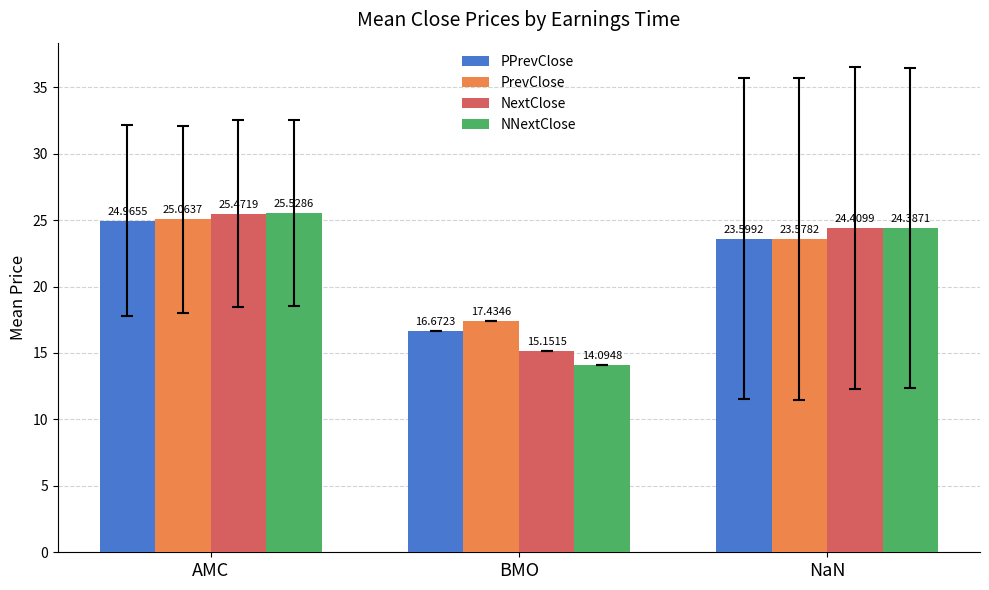

Between AMC and BMO, which series saw the biggest shift?

NNextClose